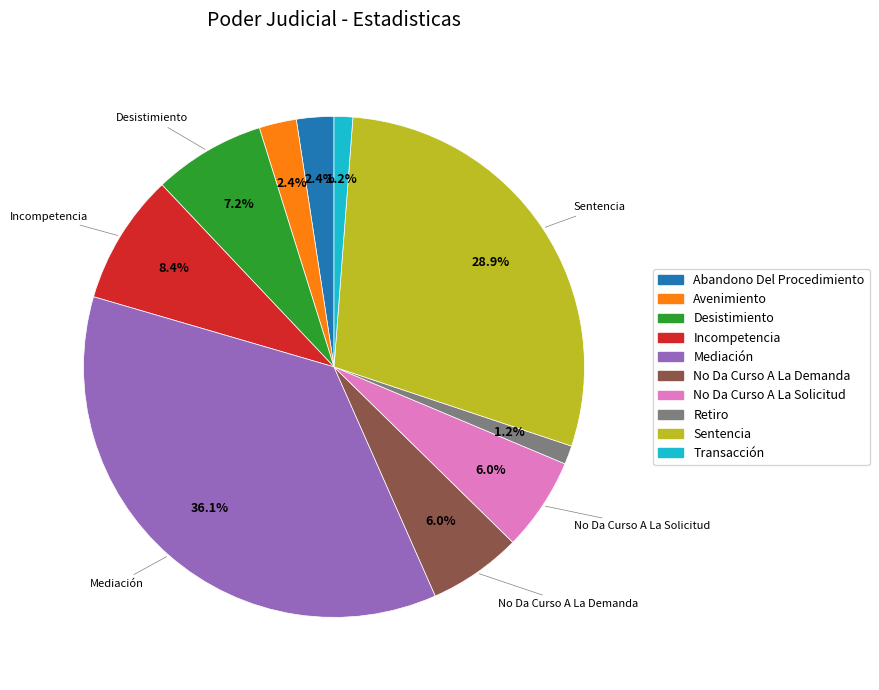

The No Da Curso A La Demanda slice represents 6% of the pie. True or false?

True